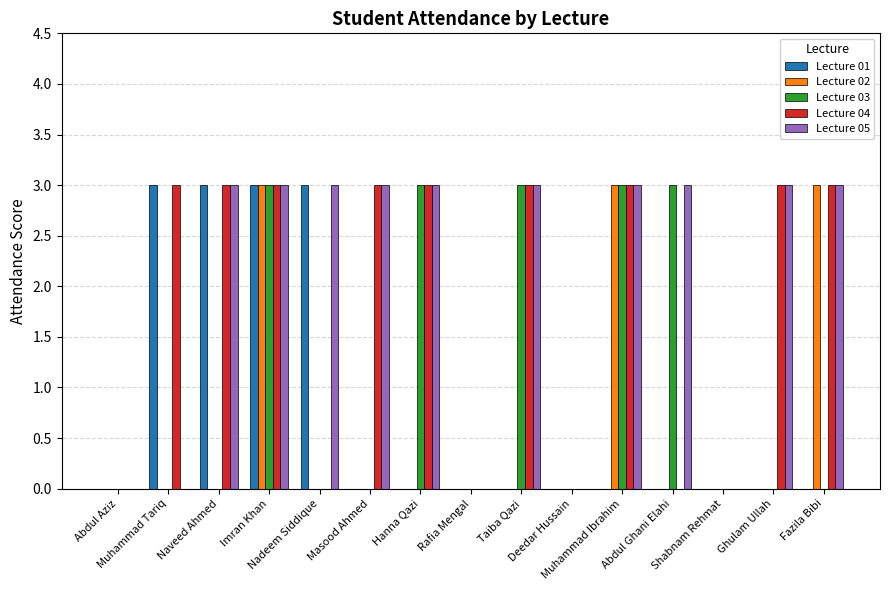

What is the greatest value displayed?

3